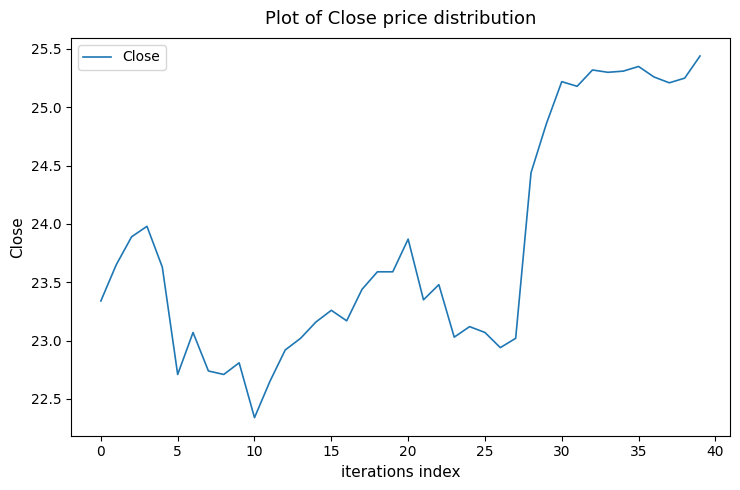

What is the difference between the values at 0 and 10?

1.0